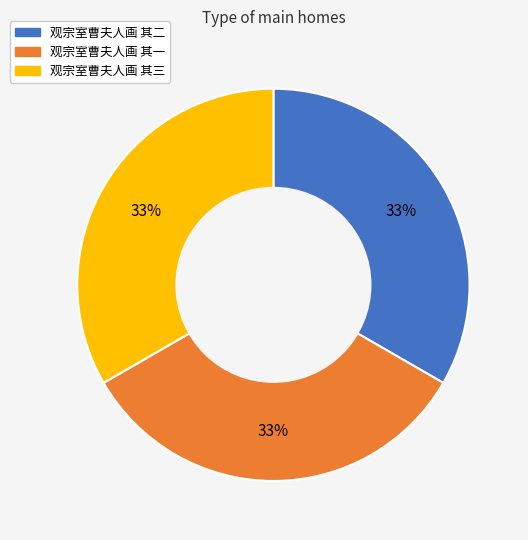

To the nearest percent, what portion does 观宗室曹夫人画 其二 represent?

33%